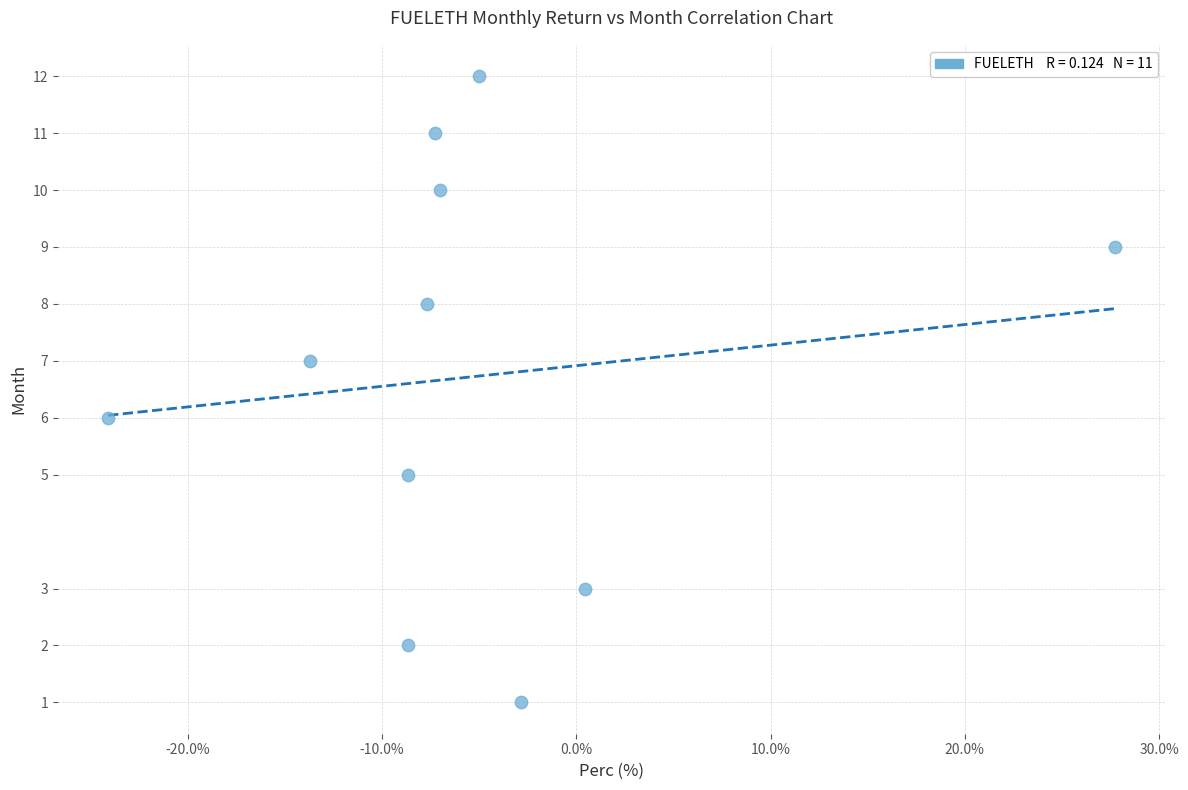

What is the range of Y values (max minus min)?

11